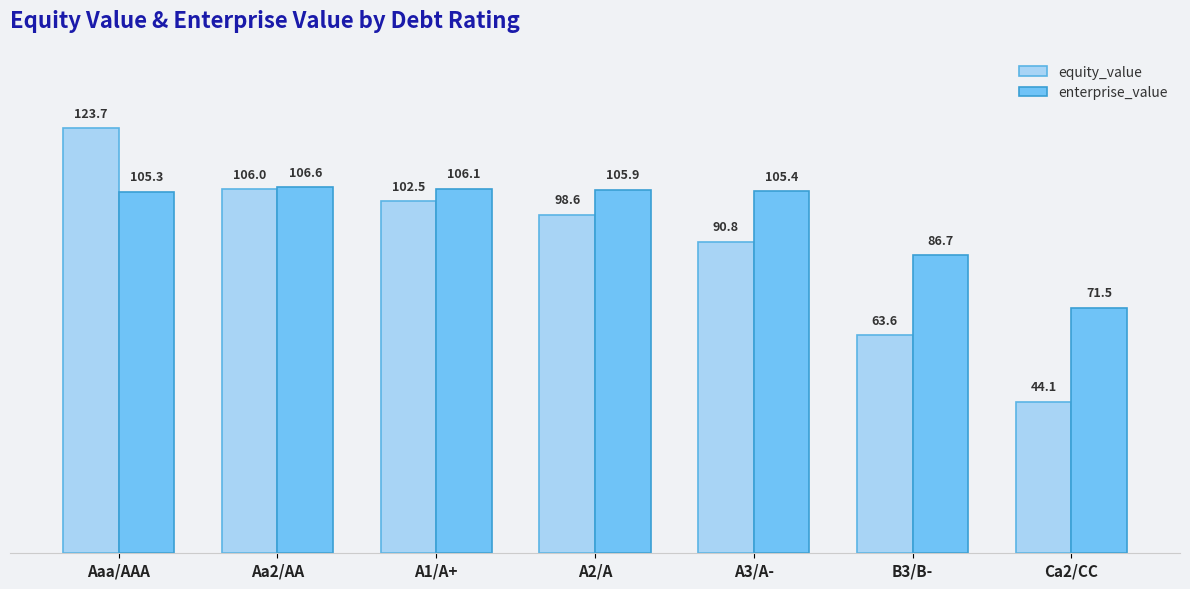

What is the sum of all enterprise_value values?

687.5